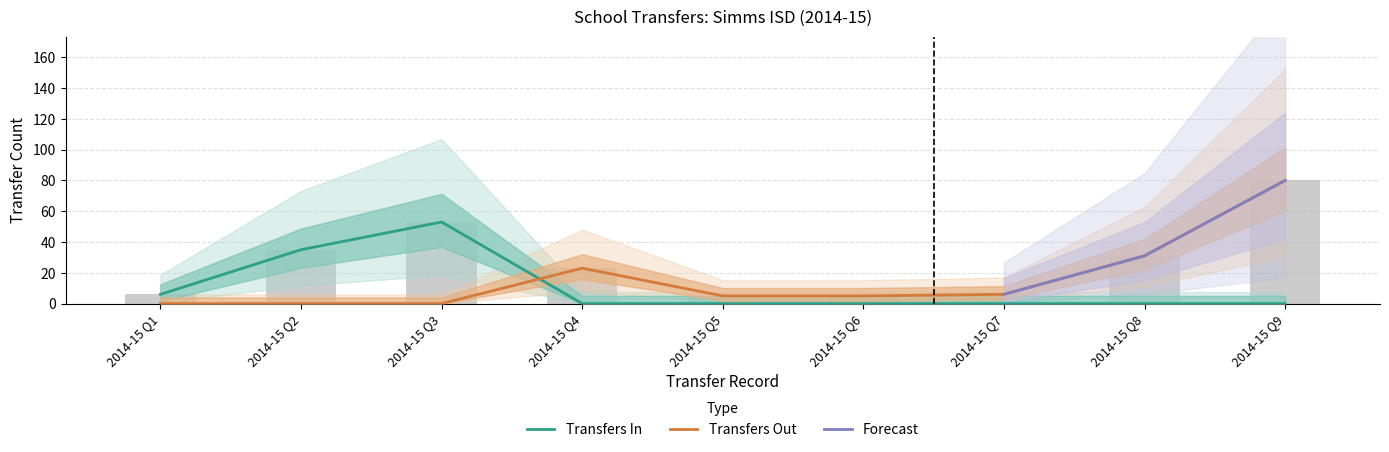

The Transfers Out series shows 9 at 2014-15 Q7. True or false?

False